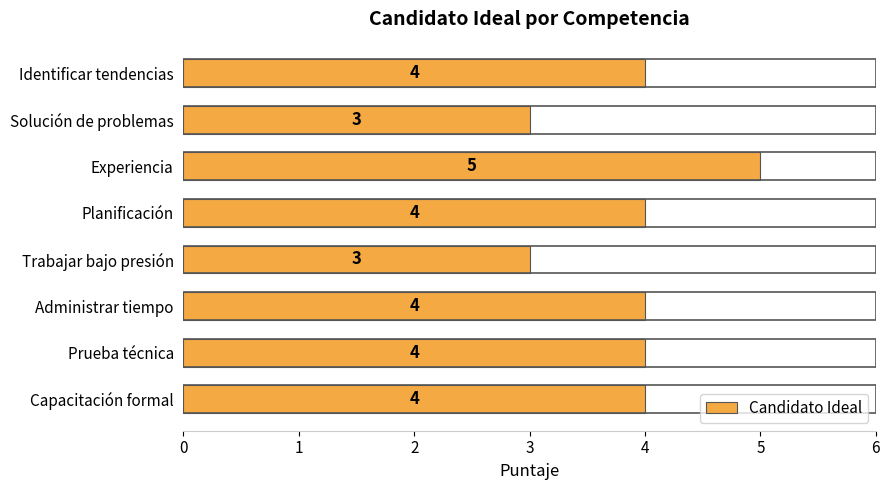

Count the values in the range 4 to 5.

6